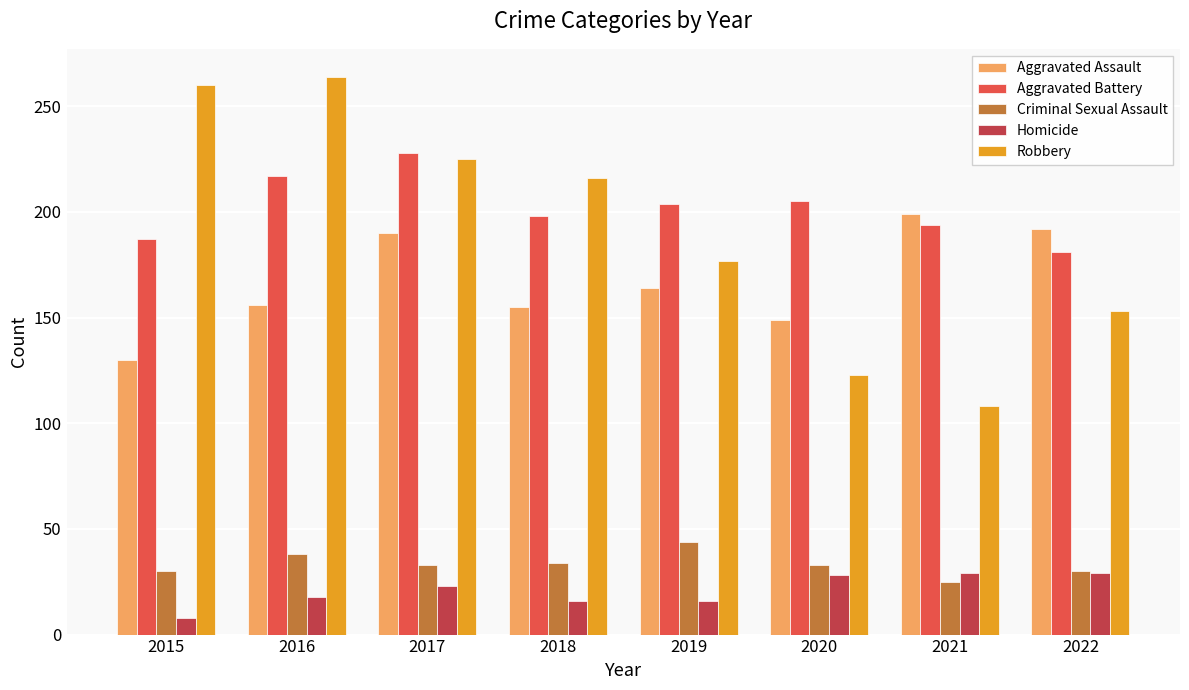

The value of Homicide at 2016 is 18. True or false?

True